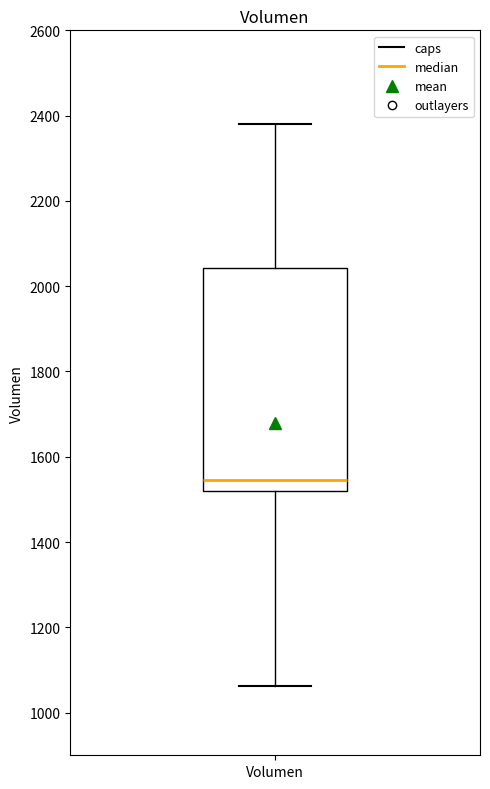

Where does the median line of the box for Volumen sit on the y-axis? The values are not printed on the chart, so give them approximately, as read against the axis.

1540